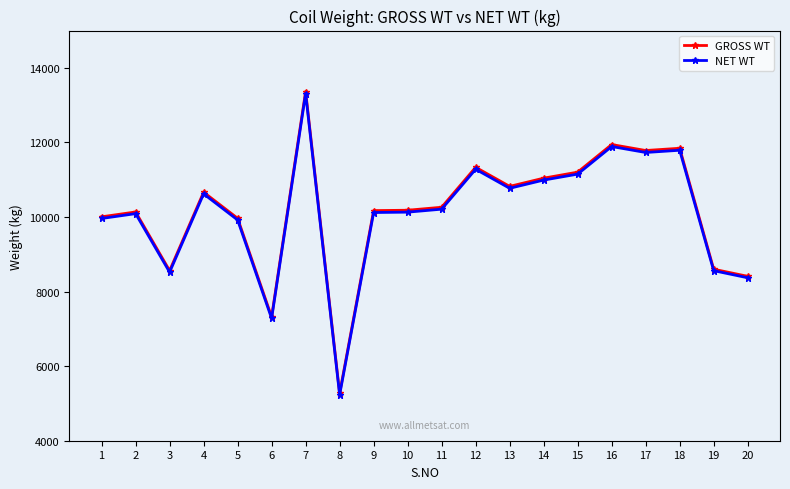

Which series changed the most between 10 and 12?

GROSS WT